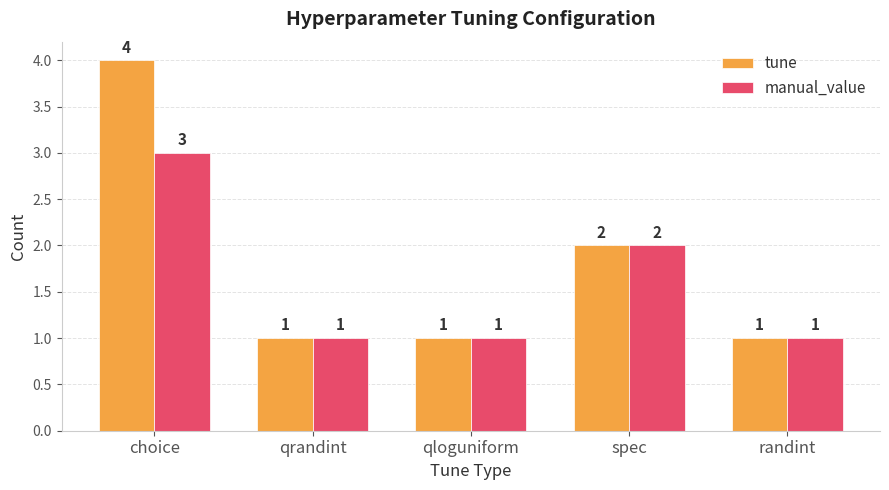

How many bars are there in total?

10